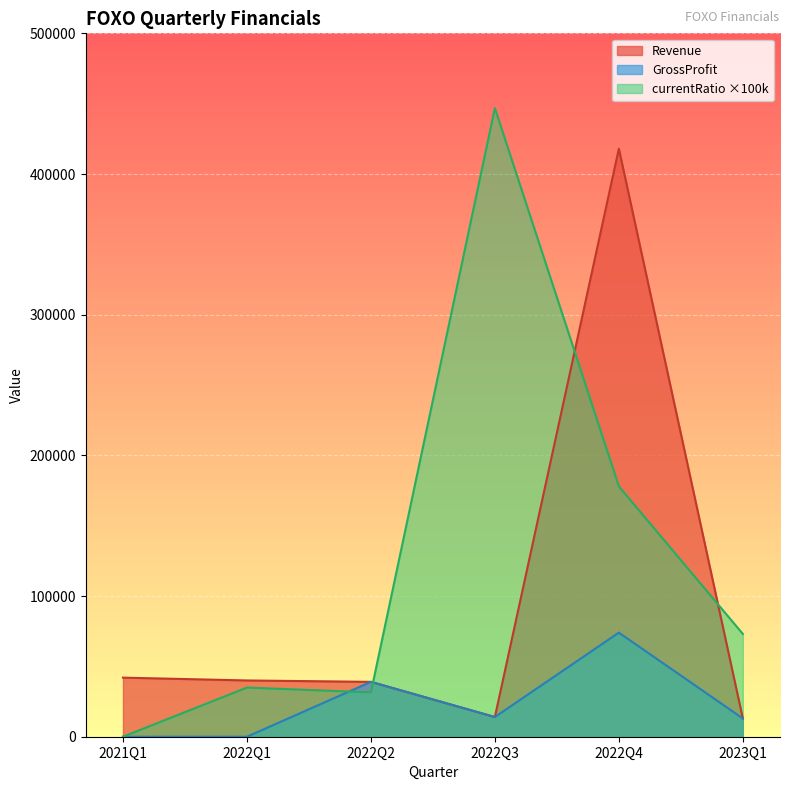

Where does the Revenue series first go above 40000?

2021Q1